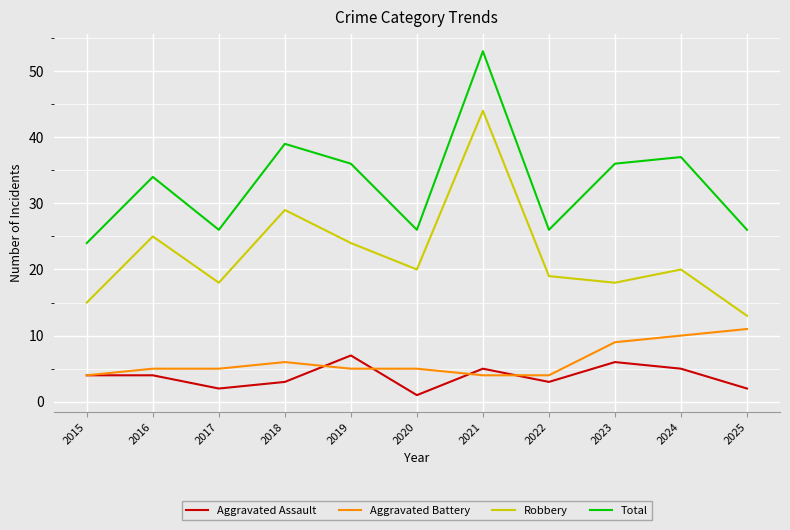

True or false: Total has a value of 34 at 2016.

True